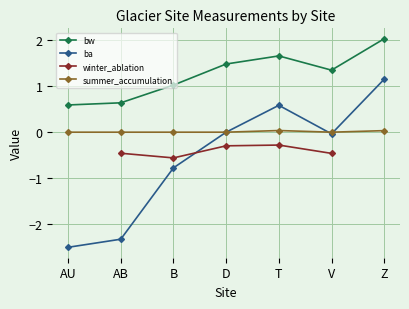

What is the difference between the highest and lowest values at V?

1.8